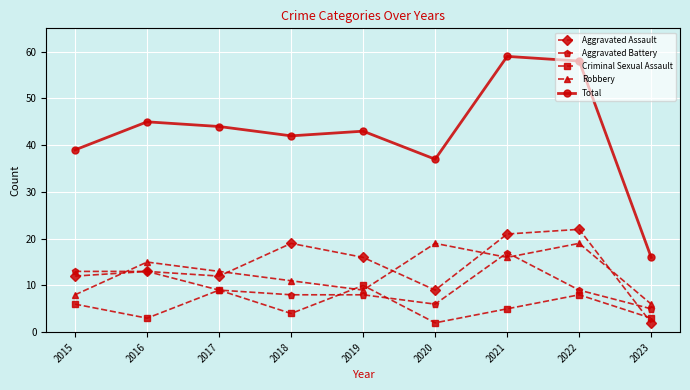

What is the spread (max minus min) of values at 2021?

54